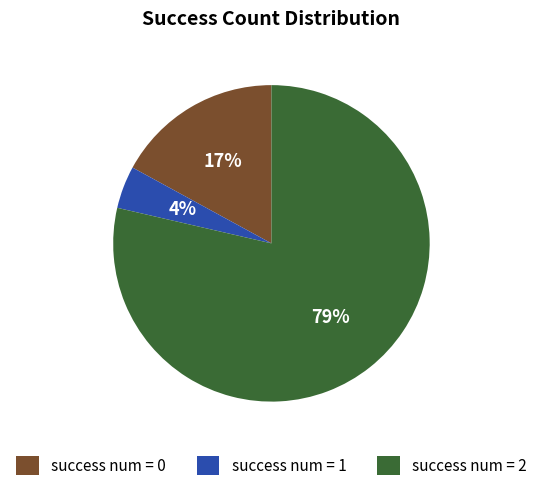

Which category has the biggest portion of the pie?

success num = 2